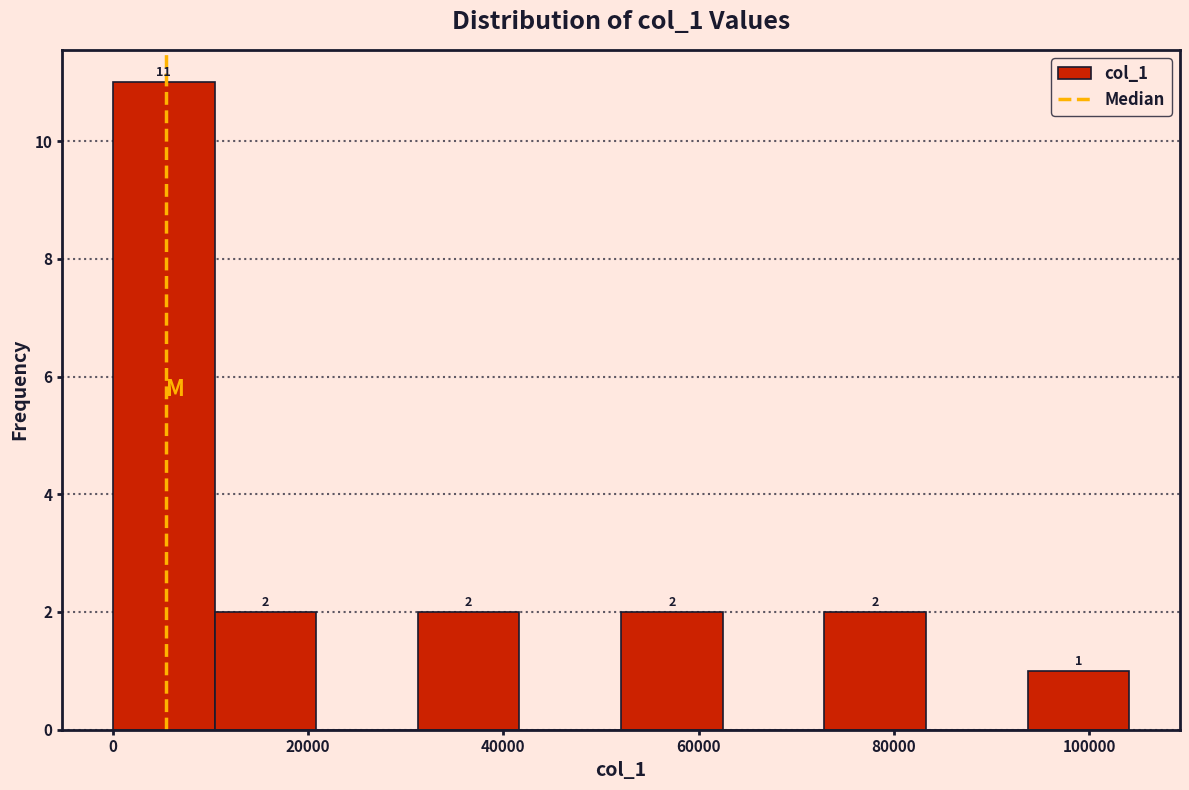

Which range on the x-axis has the tallest bar?

0 to 10000